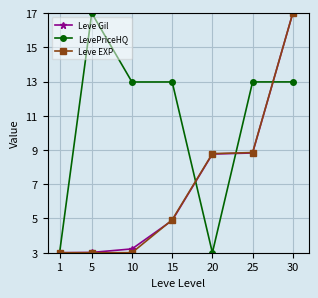

How many data points does each series have?

7